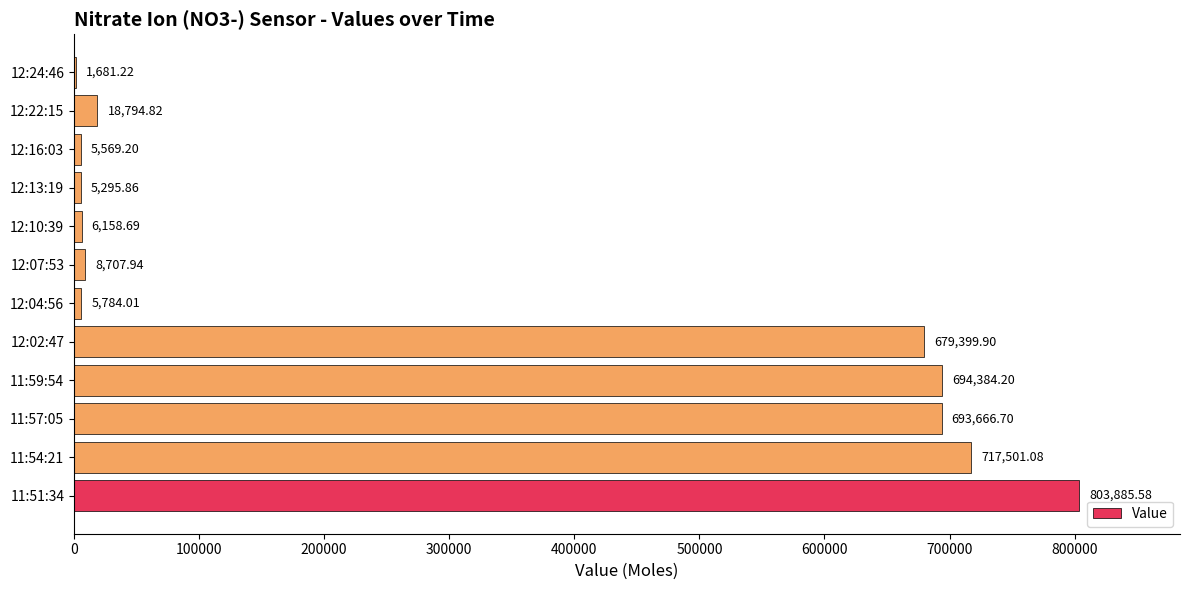

What is the ratio of the value at 11:51:34 to the value at 11:57:05?

1.2